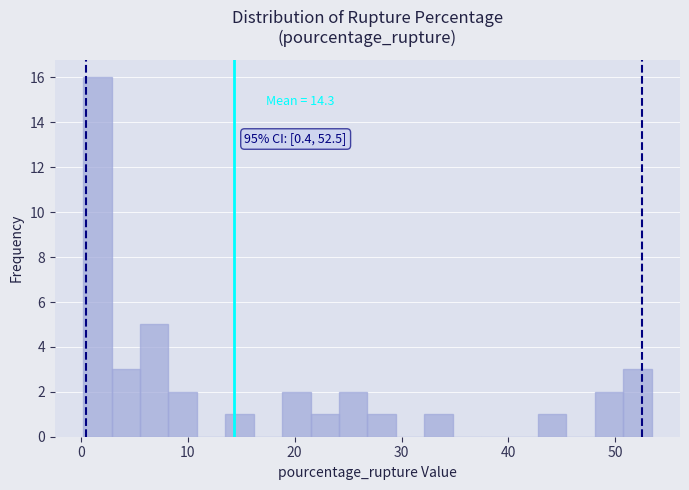

Around what value on the x-axis is the tallest bar? Give the approximate position of its centre, as read against the axis.

2